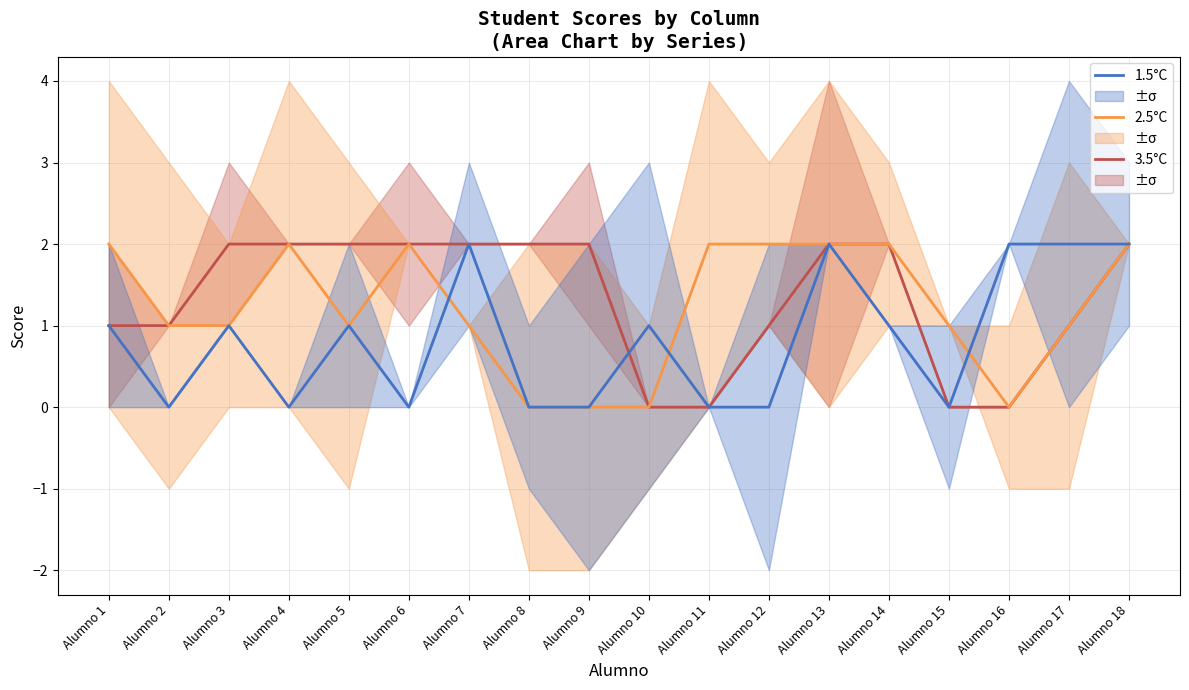

Which category has the highest value across all series?

Alumno 3